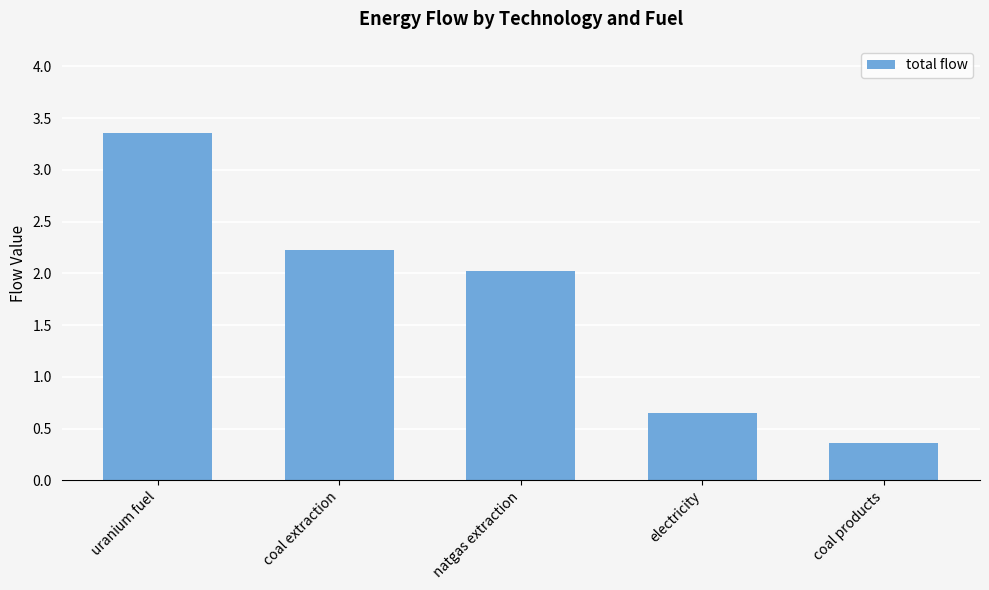

What is the minimum value shown in the chart?

0.4